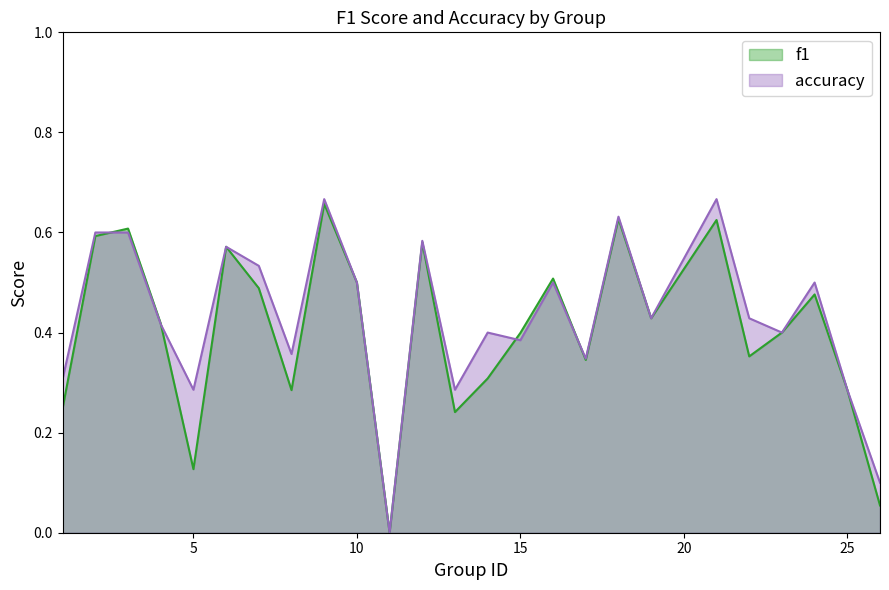

At which label does accuracy reach its peak?

9